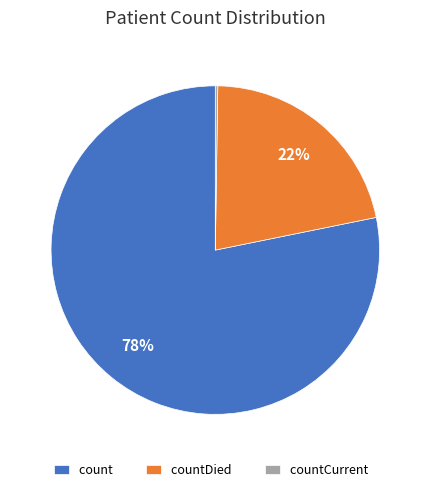

Do count and countDied together represent more than half of the pie?

Yes